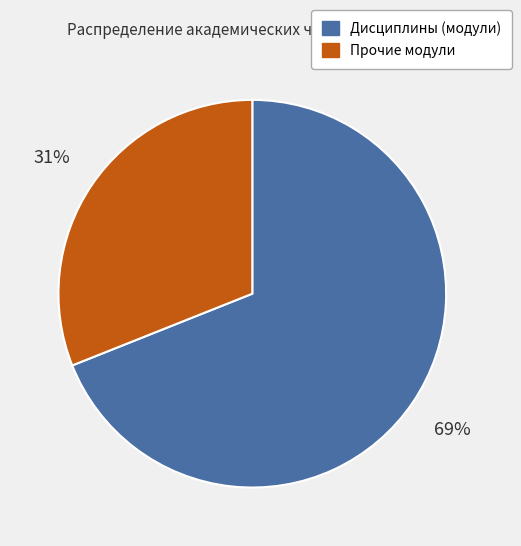

Is there a majority slice in this chart?

Yes